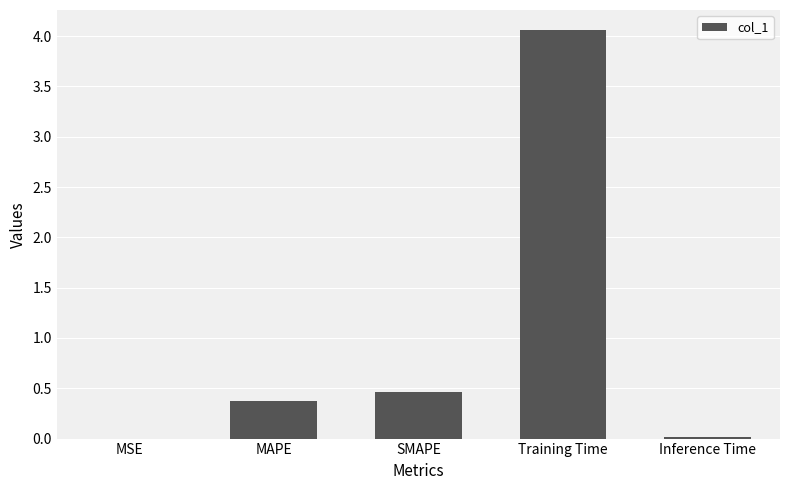

Between MSE and MAPE, which is larger?

MAPE